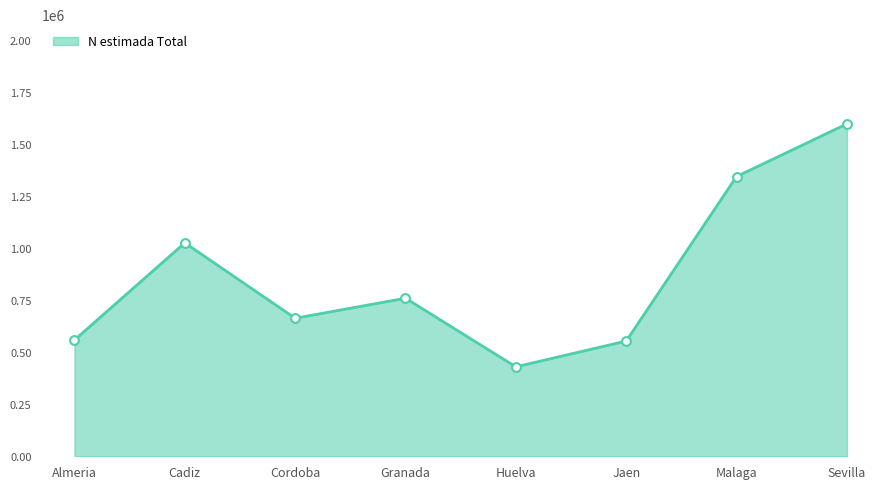

What is the ratio of the value at Cordoba to the value at Almeria?

1.2